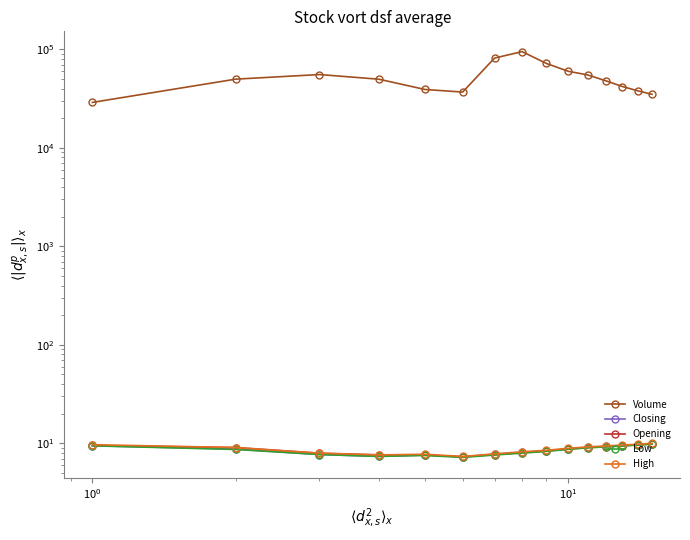

How many lines are shown in the chart?

5